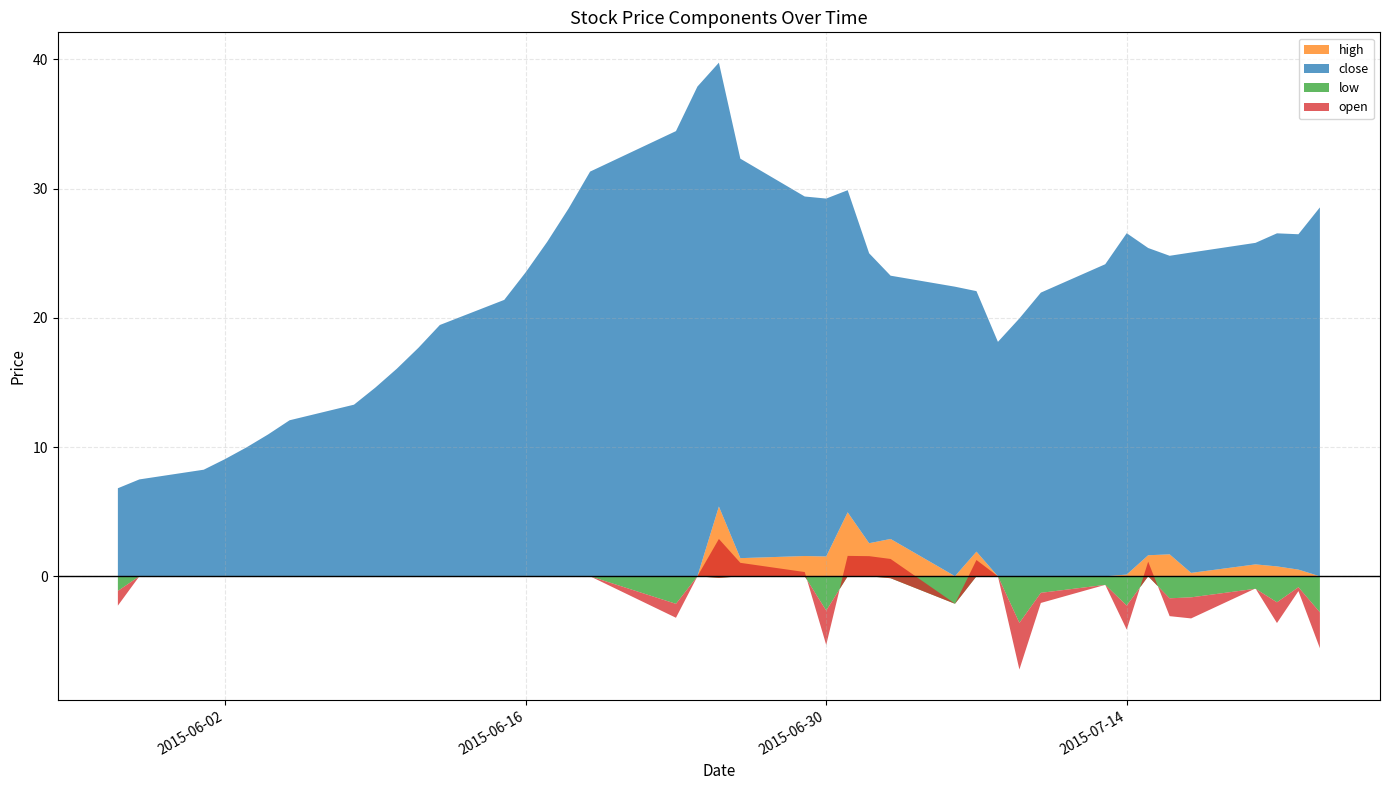

Reading left to right, transcribe all the data shown in this chart.

close: 6.8	7.5	8.2	9.1	10.0	11.0	12.1	13.3	14.6	16.1	17.7	19.4	21.4	23.5	25.9	28.5	31.3	34.5	37.9	34.4	30.9	27.8	27.7	24.9	22.4	20.4	22.4	20.2	18.1	20.0	22.0	24.2	26.4	23.8	23.1	24.8	24.9	25.8	26.0	28.6
high: 6.8	7.5	8.2	9.1	10.0	11.0	12.1	13.3	14.6	16.1	17.7	19.4	21.4	23.5	25.9	28.5	31.3	34.5	37.9	39.8	32.3	29.4	29.2	29.9	25.0	23.3	22.4	22.1	18.1	20.0	22.0	24.2	26.6	25.4	24.8	25.1	25.8	26.5	26.5	28.6
low: 5.7	7.5	8.2	9.1	10.0	11.0	12.1	13.3	14.6	16.1	17.7	19.4	21.4	23.5	25.9	28.5	31.3	32.3	37.9	34.2	30.9	27.8	25.0	24.9	22.4	20.2	20.3	20.2	18.1	16.4	20.7	23.5	24.2	23.8	21.4	23.2	23.9	23.8	25.1	25.8
open: 5.7	7.5	8.2	9.1	10.0	11.0	12.1	13.3	14.6	16.1	17.7	19.4	21.4	23.5	25.9	28.5	31.3	33.4	37.9	37.4	32.0	28.2	25.0	26.5	24.0	21.9	22.4	21.4	18.1	16.4	21.2	24.2	24.6	24.9	21.7	23.2	24.9	24.2	25.7	25.8